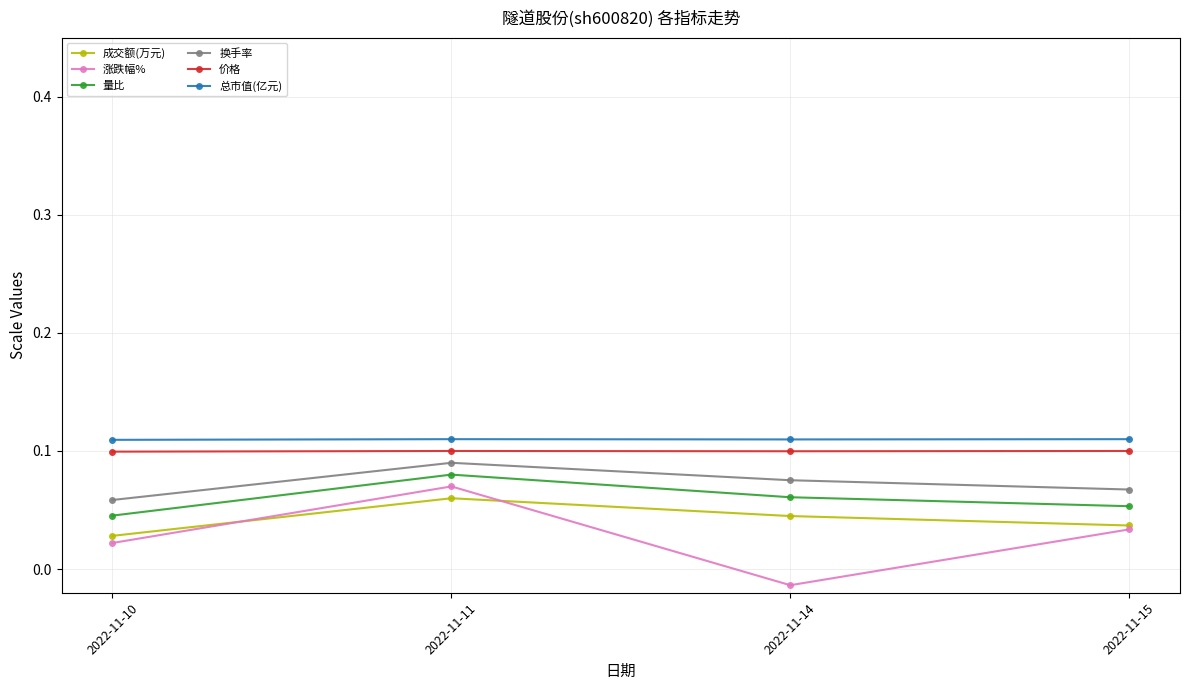

At which category does 涨跌幅% reach its first local valley?

2022-11-14